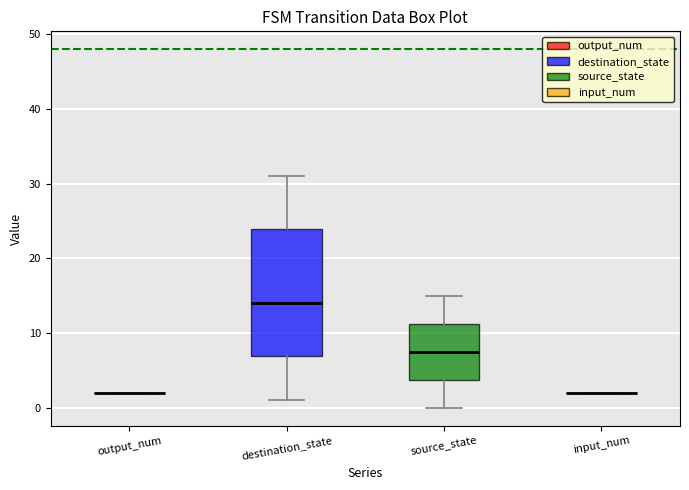

Reading left to right, transcribe this box plot: for each box, give where its median line is, the range the box spans, and where its two whiskers end, as read against the y-axis. The values are not printed on the chart, so give them approximately, as read against the axis.

output_num: box collapsed to a line at 2, whiskers 2 to 2
destination_state: median 14, box 7 to 24, whiskers 1 to 31
source_state: median 8, box 4 to 11, whiskers 0 to 15
input_num: box collapsed to a line at 2, whiskers 2 to 2